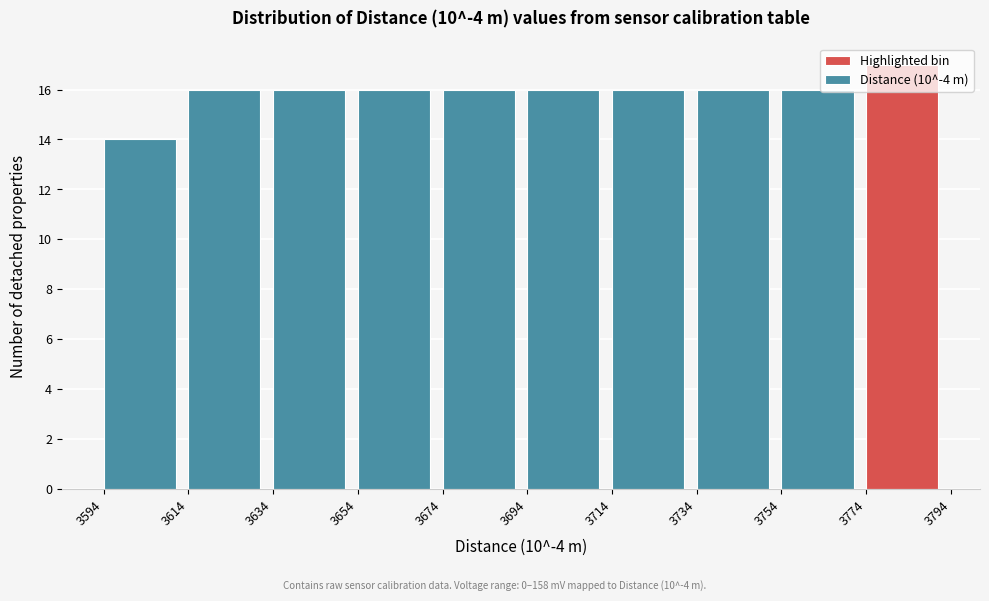

Over which range of the x-axis is the bar tallest?

3774 to 3794